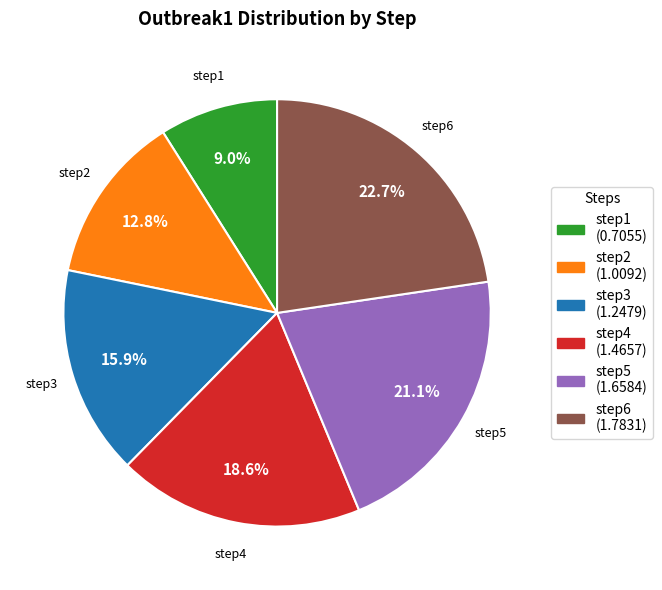

Combined, what portion of the pie is step2 and step3?

28.7%